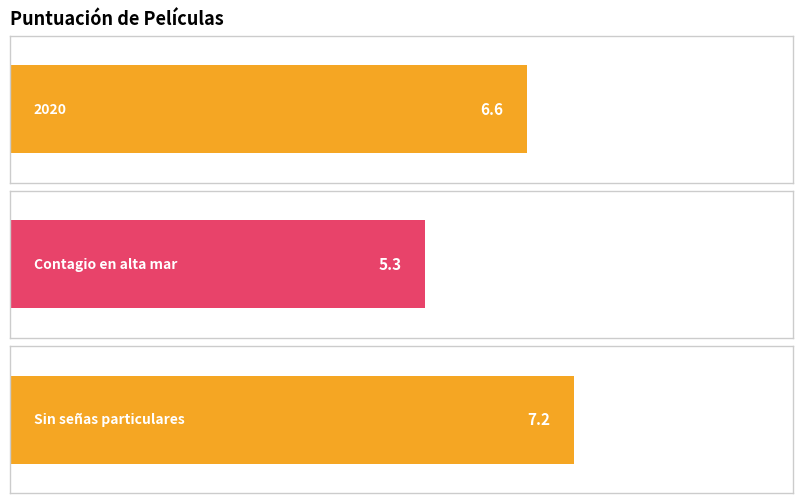

Does the chart contain stacked bars?

No